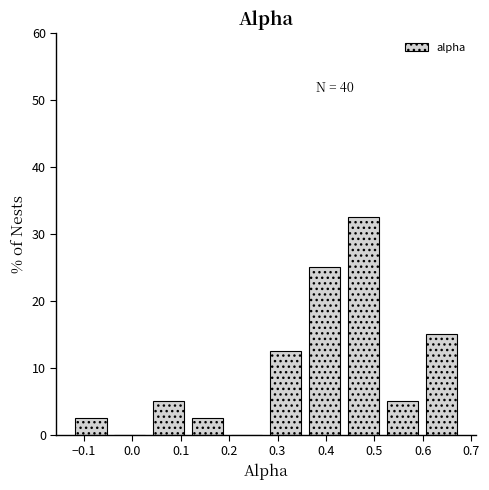

Over which range of the x-axis is the bar tallest?

0.44 to 0.52